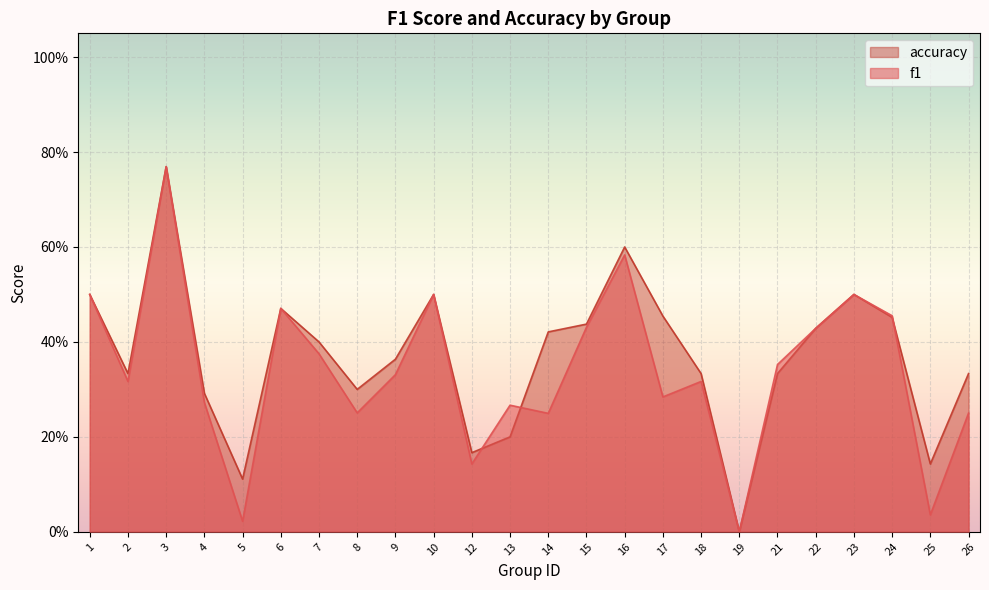

At which label does accuracy reach its peak?

3